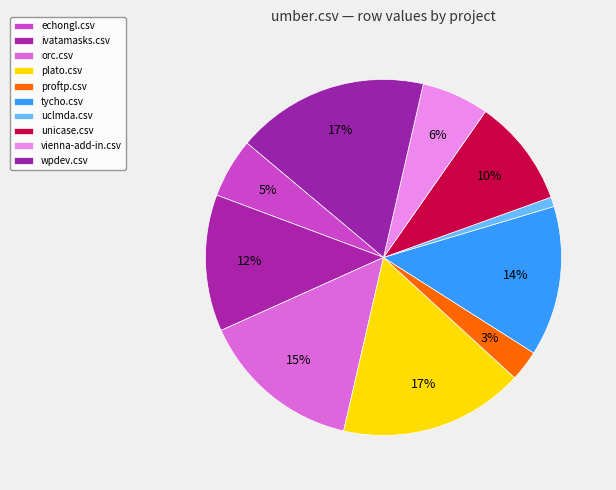

What percentage is the uclmda.csv slice, to the nearest percent?

1%